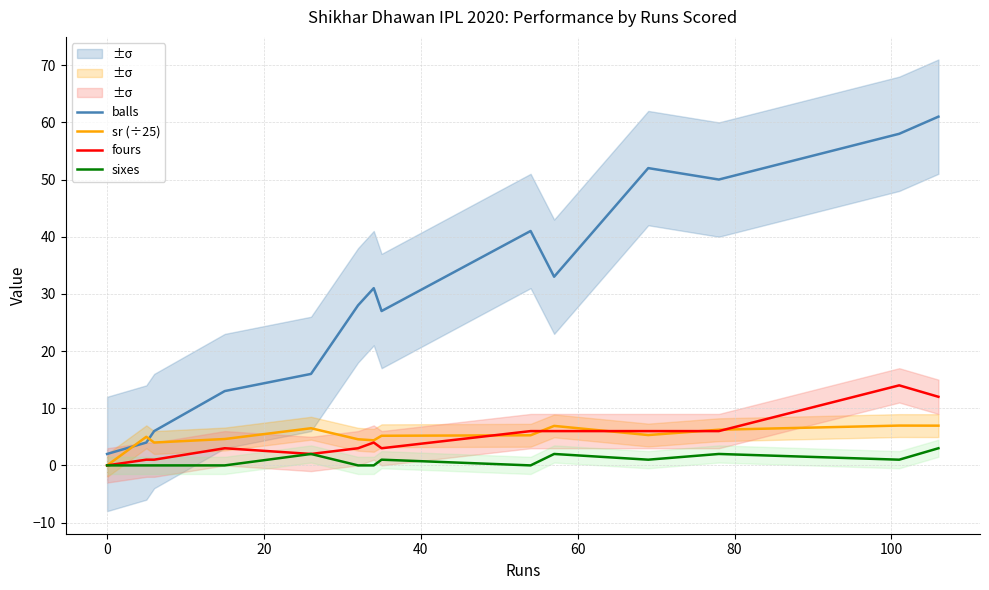

What is the highest value of the balls series?

61.0